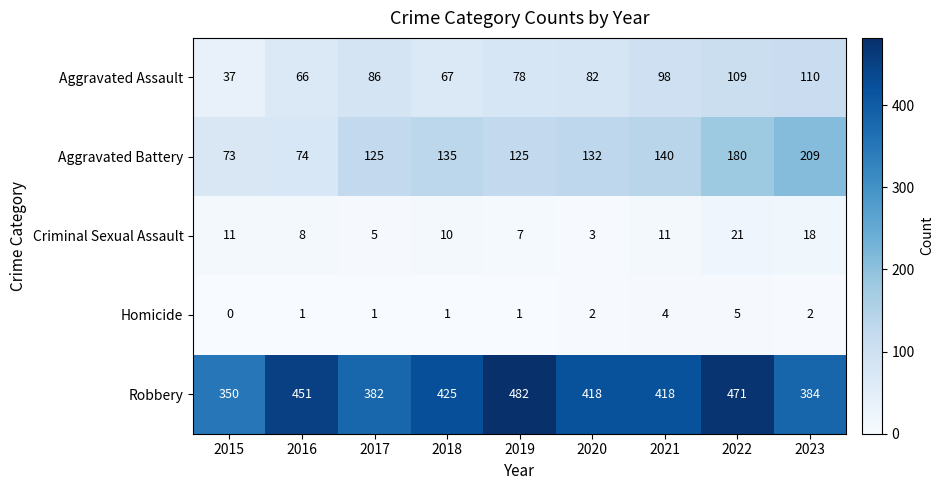

What is the sum of all Robbery values?

3781